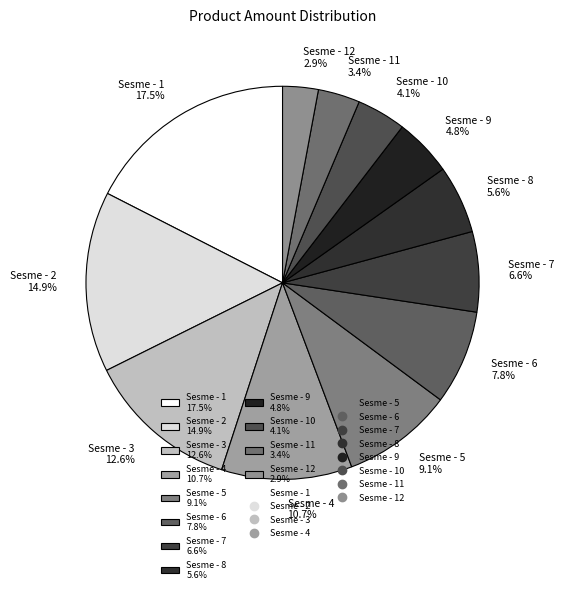

Combined, do Sesme - 11 3.4% and Sesme - 8 5.6% account for over 50%?

No